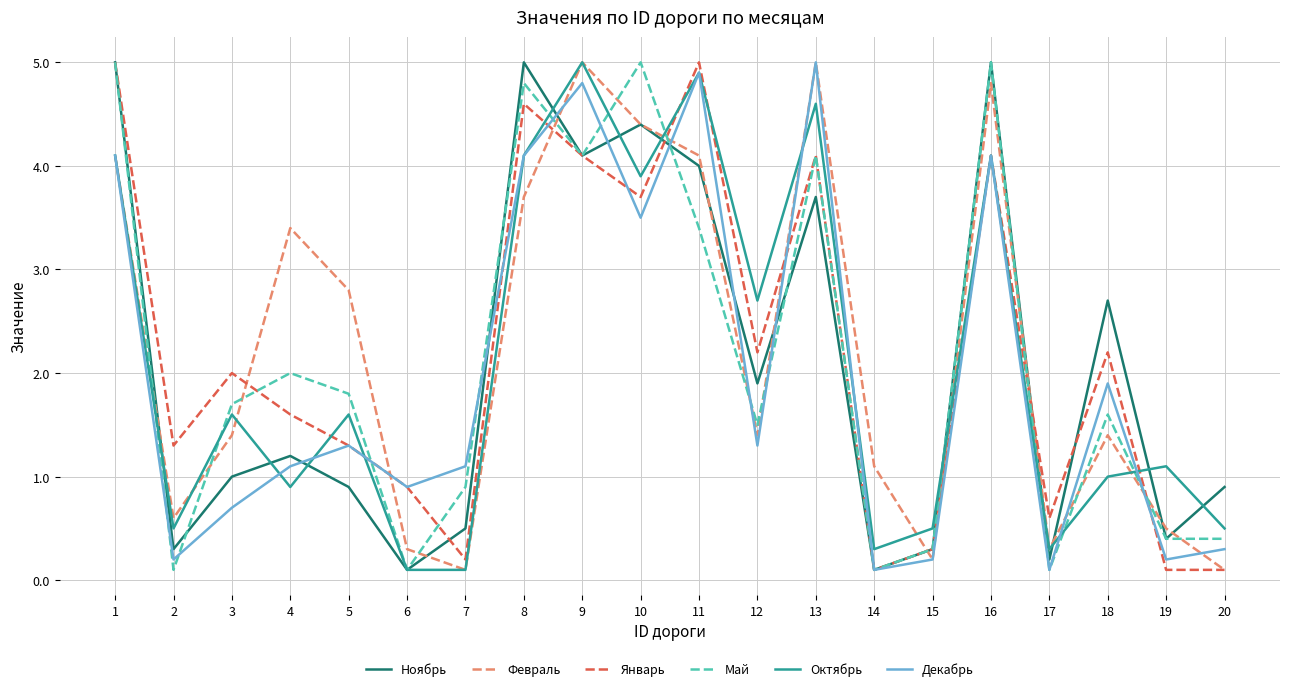

Is this an area chart (filled region under the line)?

No